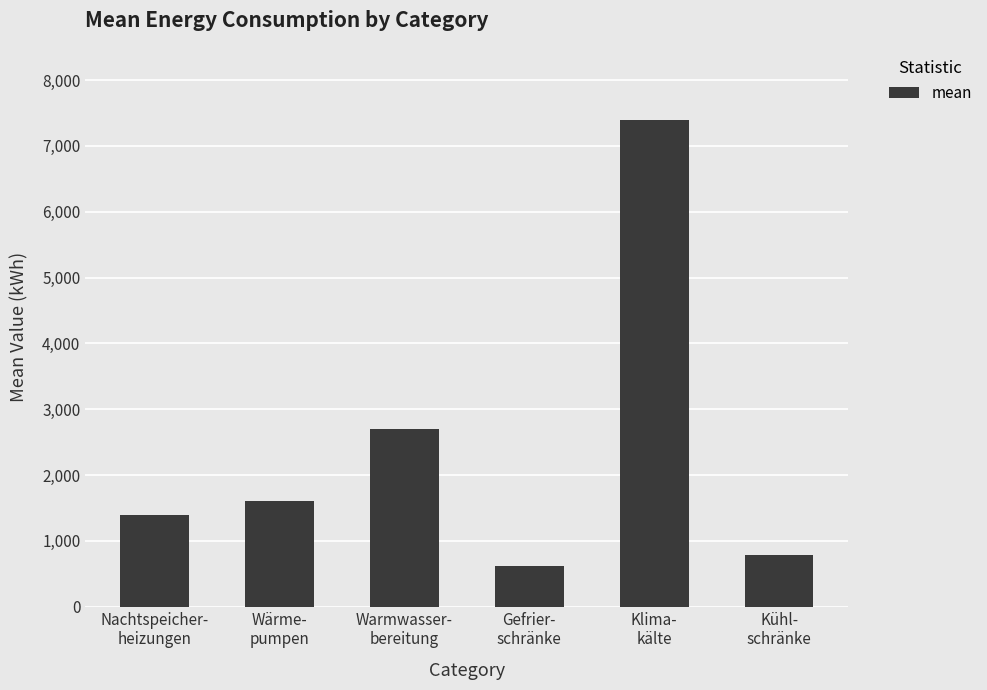

List the labels in order of value, largest first.

Klima-
kälte, Warmwasser-
bereitung, Wärme-
pumpen, Nachtspeicher-
heizungen, Kühl-
schränke, Gefrier-
schränke